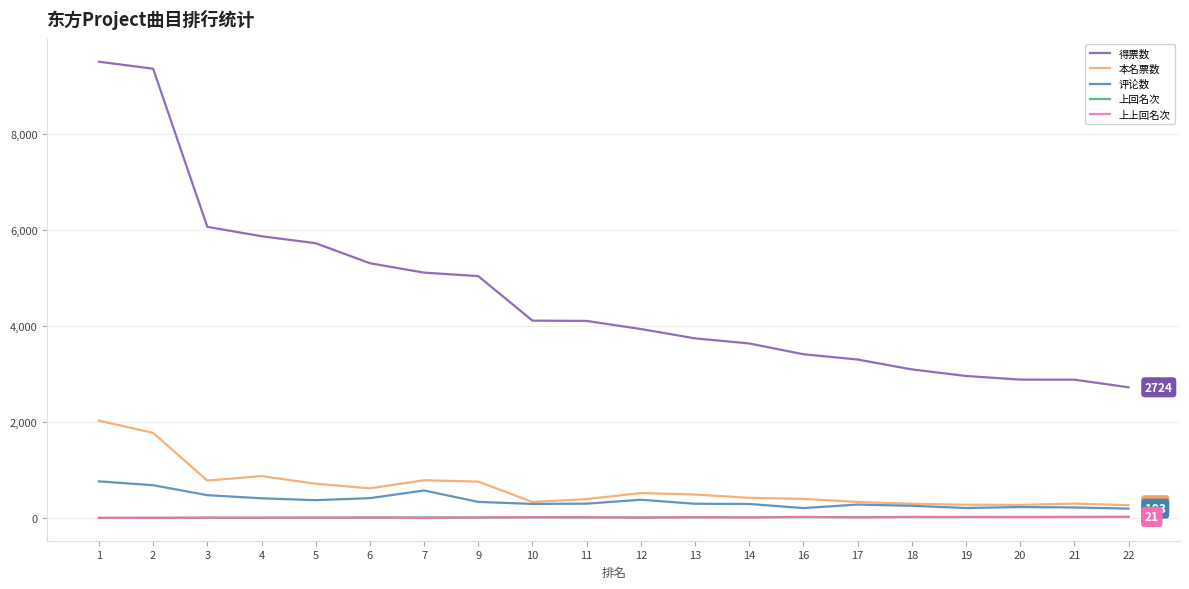

Which series changed the most between 1 and 13?

得票数